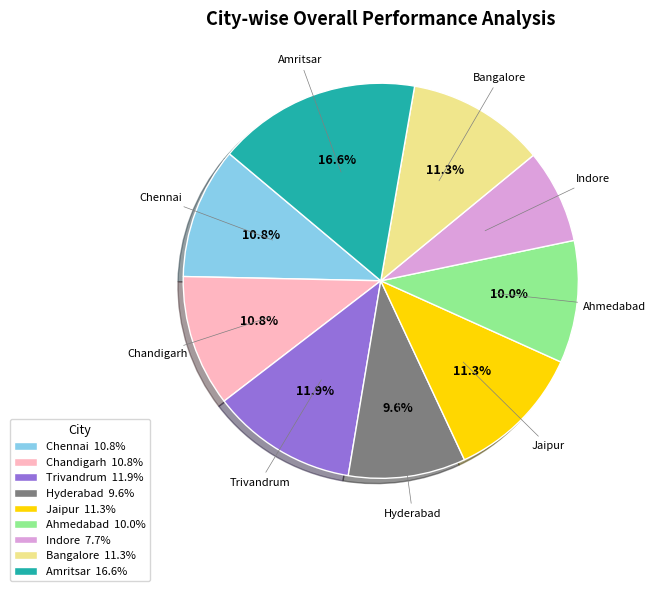

How many segments does this pie chart have?

9